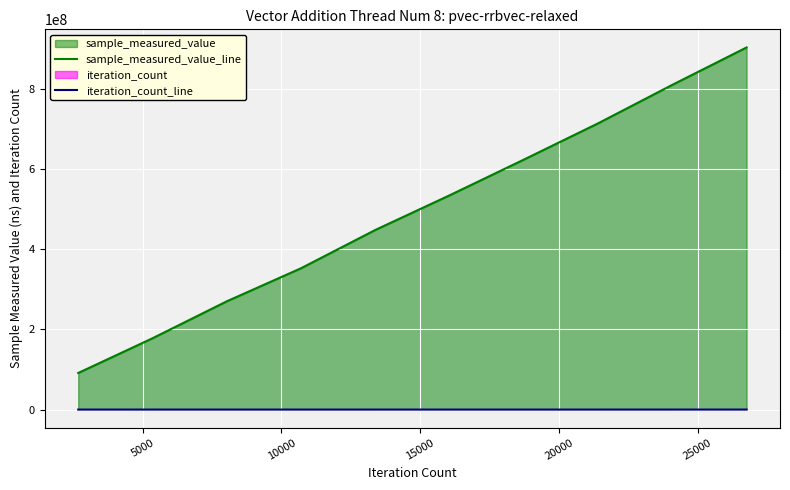

List the series in order of their peak value, highest first.

sample_measured_value_line, iteration_count_line